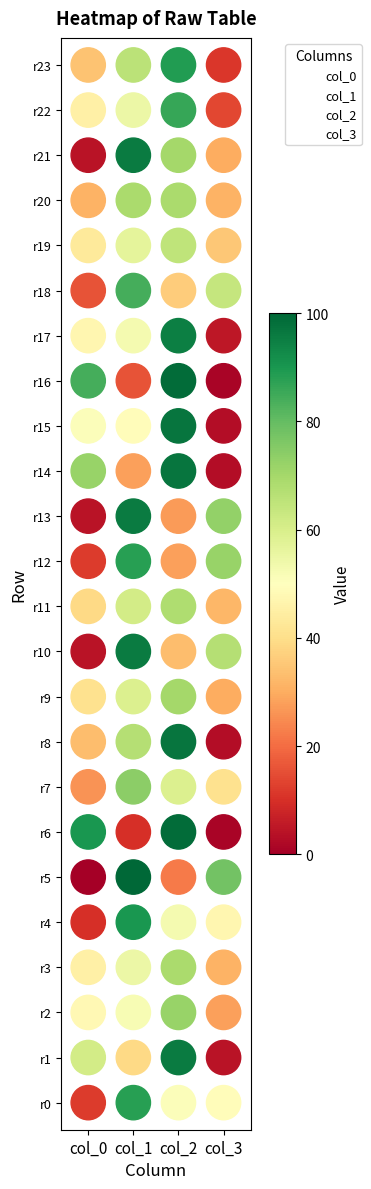

What are all the series names shown in the legend?

col_0, col_1, col_2, col_3